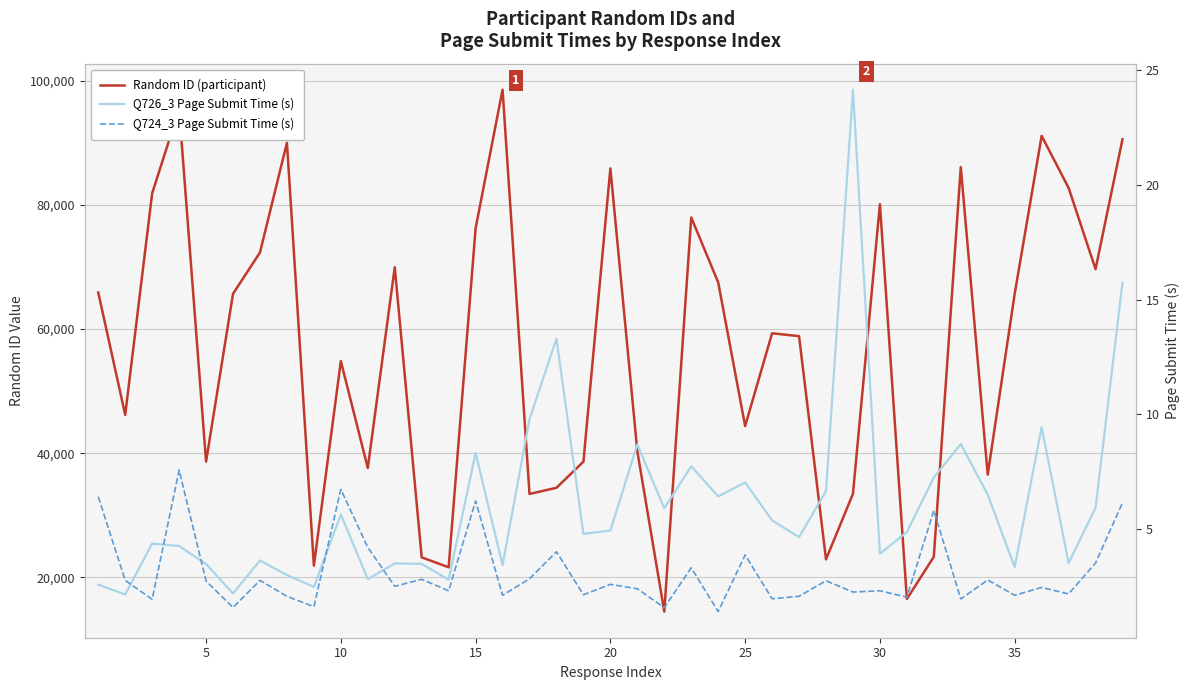

What are all the series names shown in the legend?

Random ID (participant), Q726_3 Page Submit Time (s), Q724_3 Page Submit Time (s)